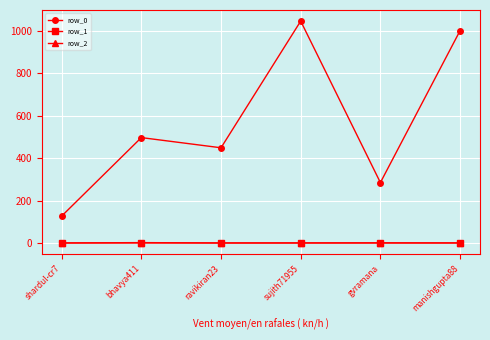

True or false: row_0 has more than 0 interior local peaks.

True